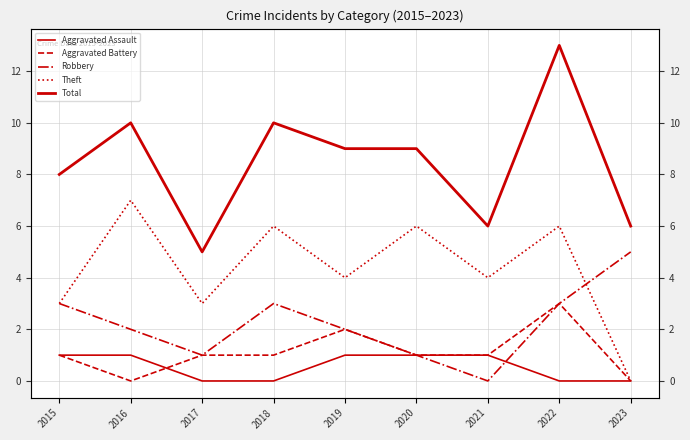

How many lines are shown in the chart?

5